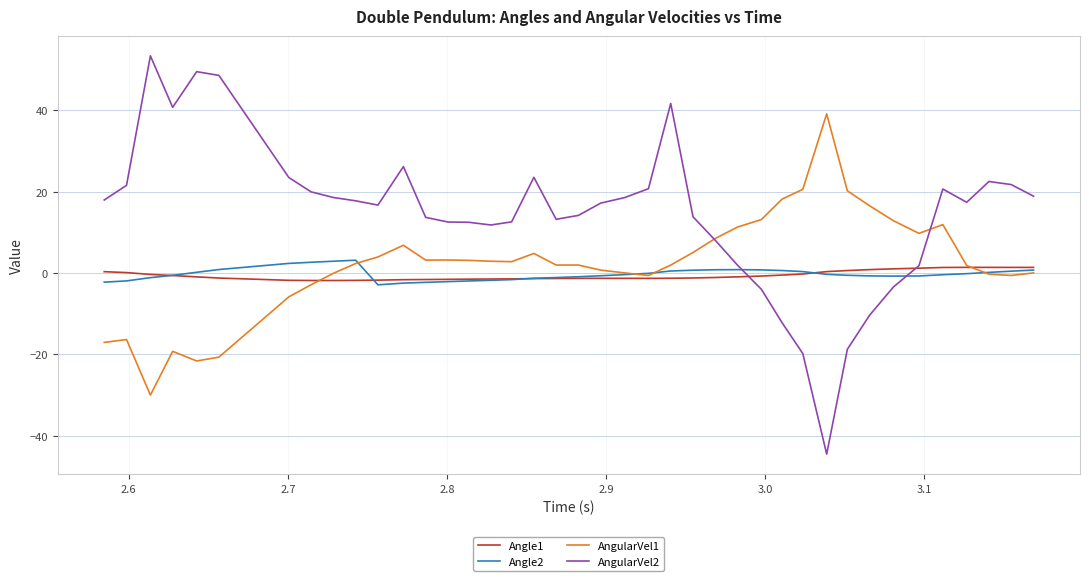

Is this an area chart (filled region under the line)?

No